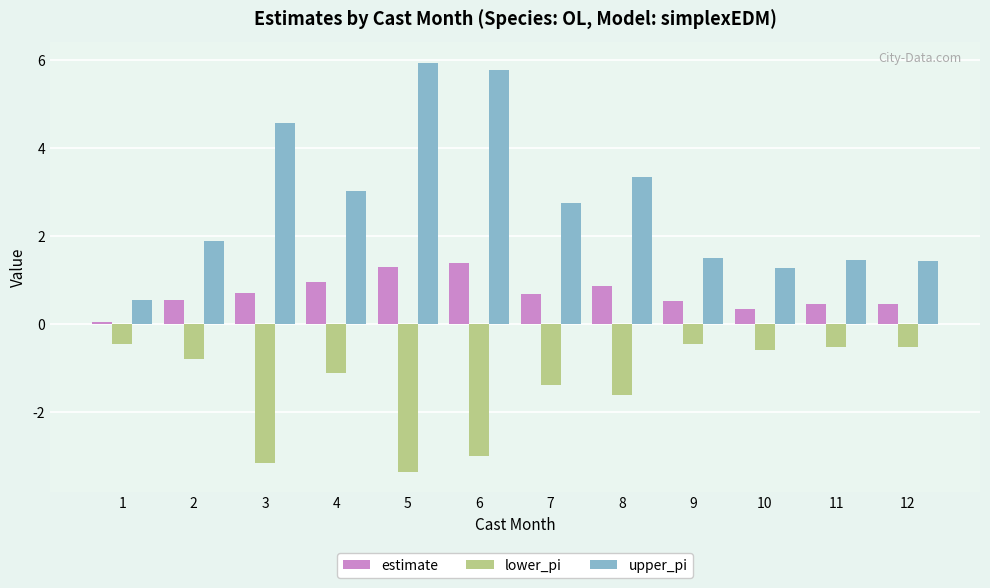

What is the spread (max minus min) of values at 2?

2.7